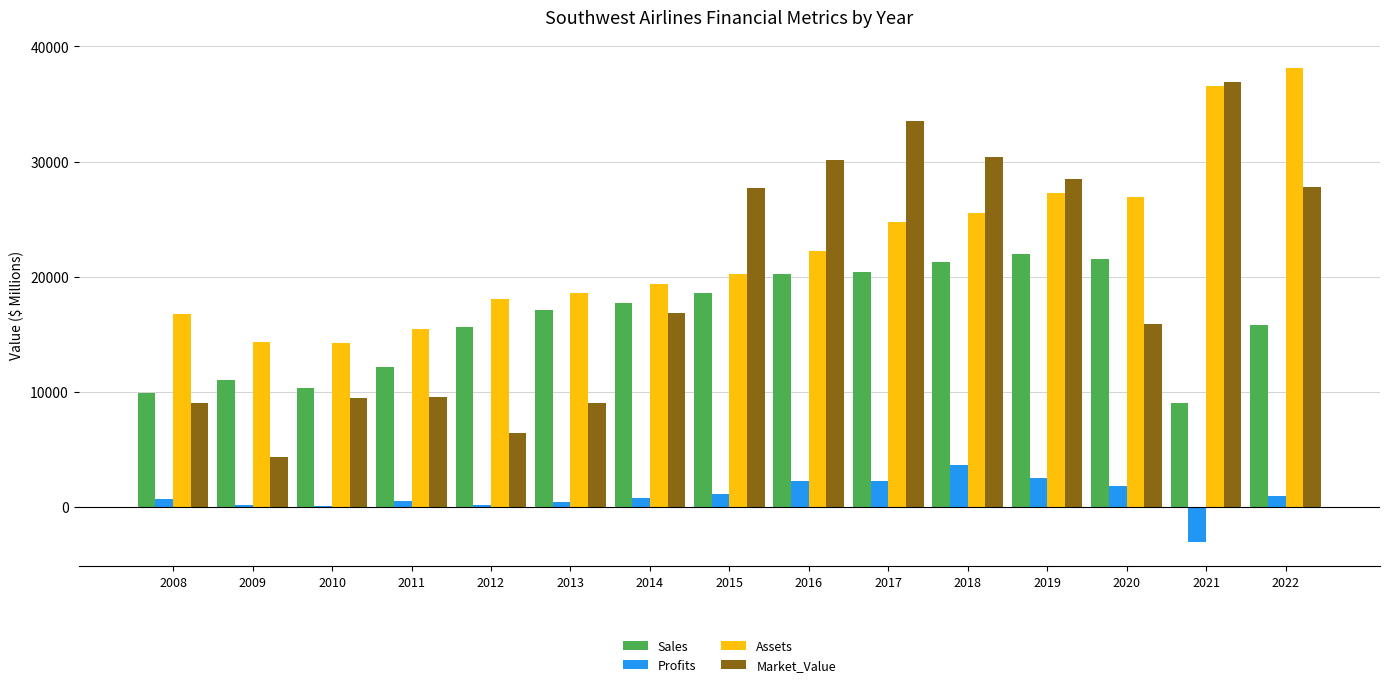

True or false: Market_Value has a value of 39511 at 2022.

False